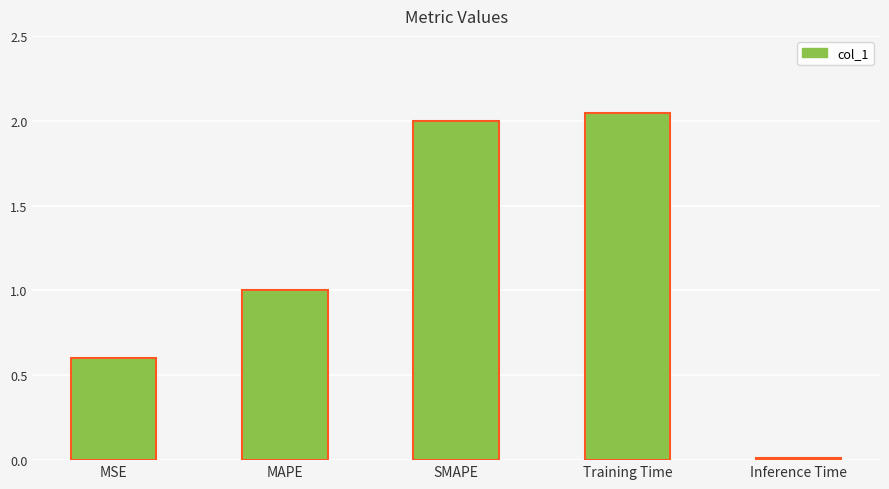

At which category does the chart reach its minimum across all series?

Inference Time